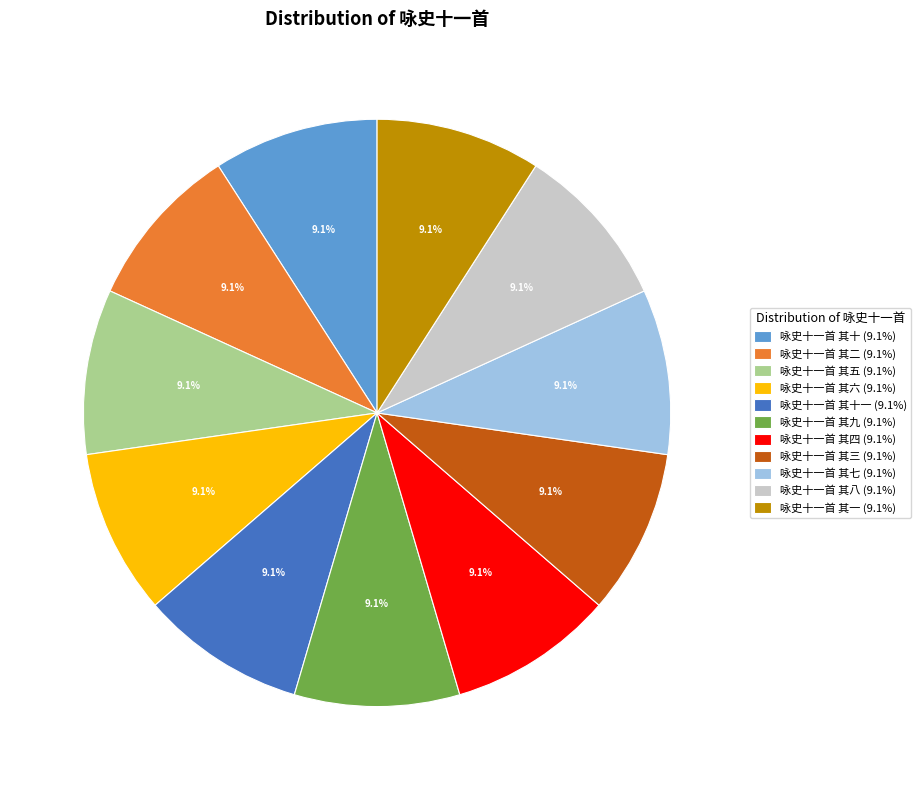

What portion of the pie excludes 咏史十一首 其十一 (9.1%)?

90.9%